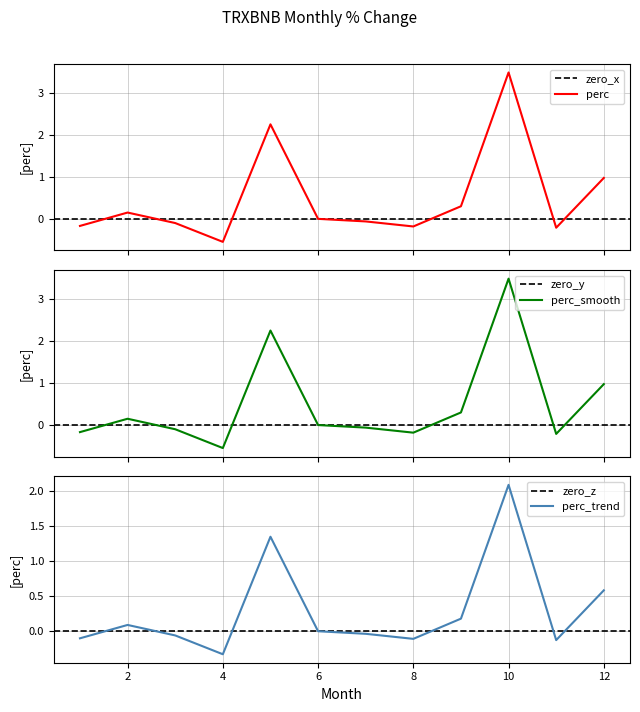

What is the maximum value for perc?

3.5